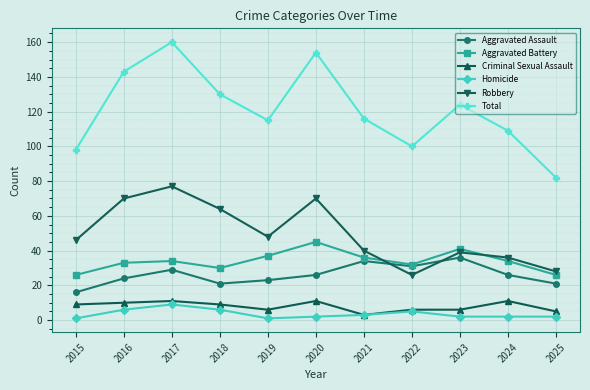

At which category does Total reach its first local peak?

2017